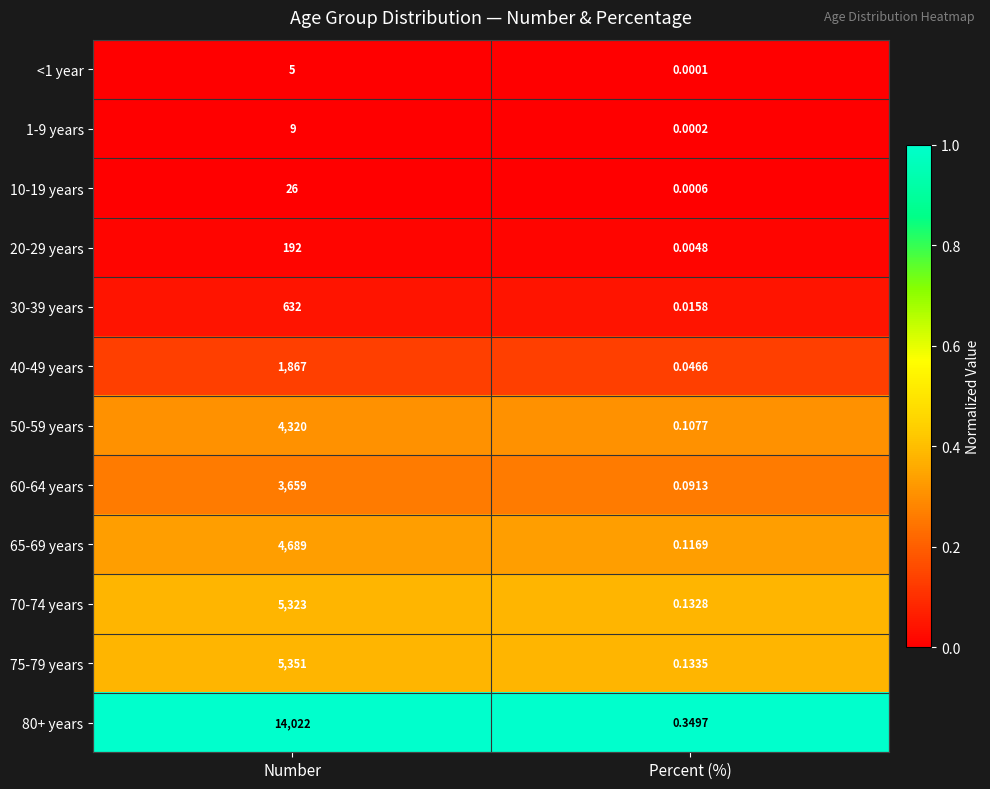

Which category has the lowest value in the 1-9 years series?

Percent (%)